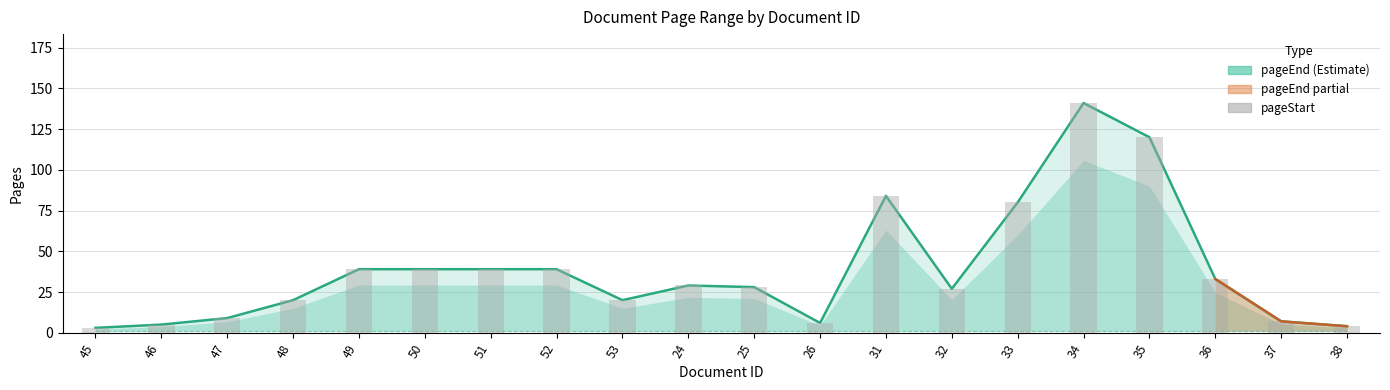

What is the maximum value shown in the chart?

141